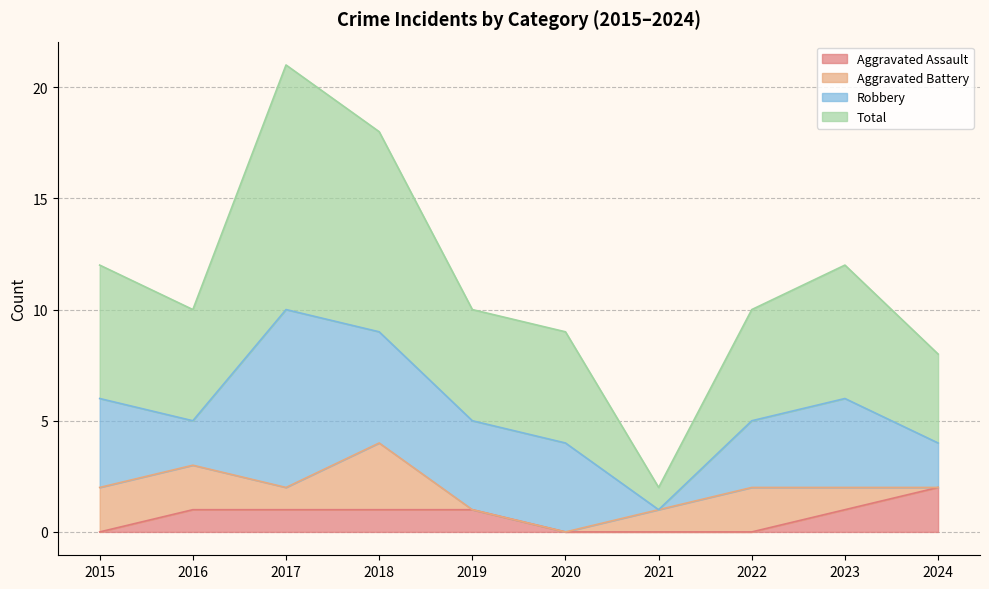

Where does the Aggravated Assault series first go above 1?

2024